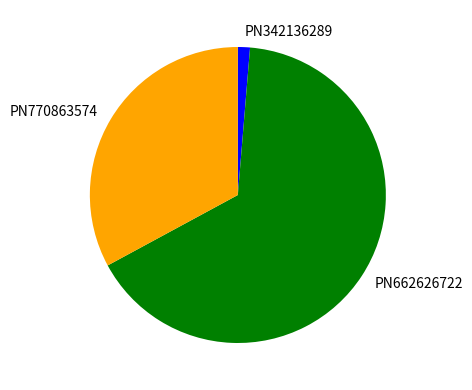

What is the ratio of the value at PN770863574 to the value at PN662626722?

0.5